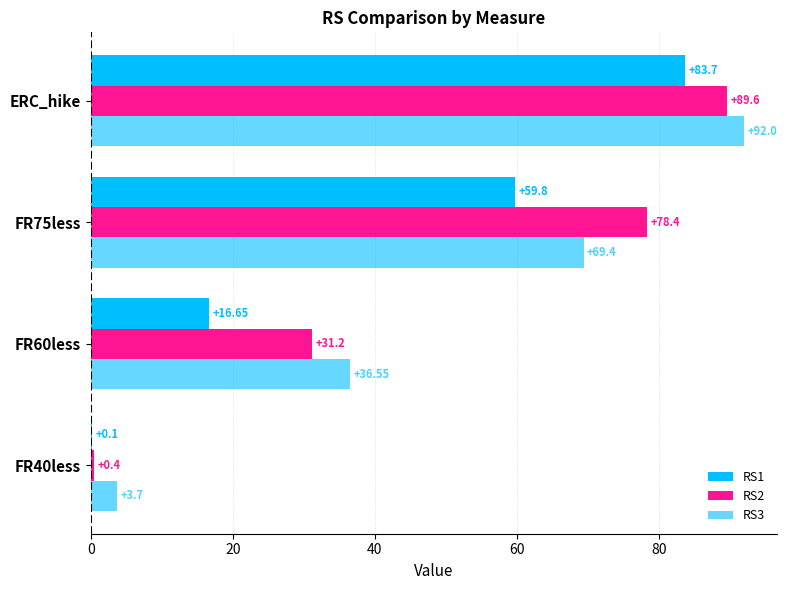

How many distinct data groups are displayed?

3